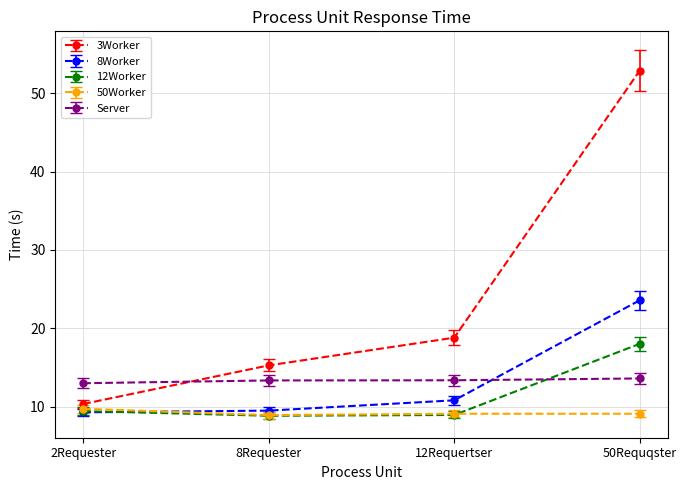

Rank the series at 50Requqster from highest to lowest value.

3Worker, 8Worker, 12Worker, Server, 50Worker